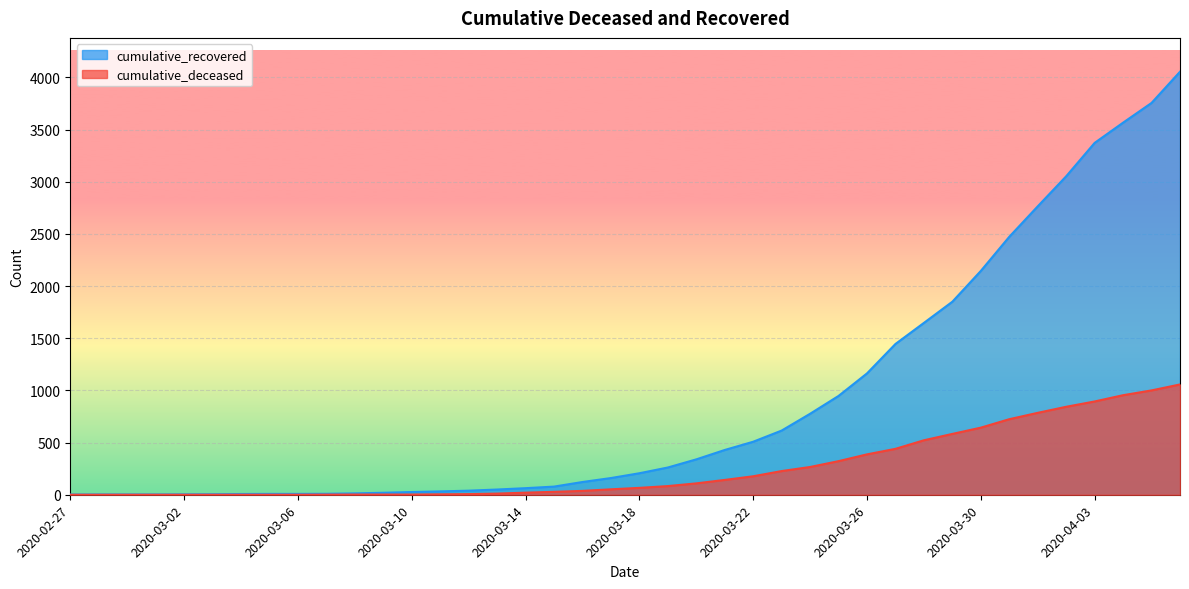

Count the number of data series in this chart.

2